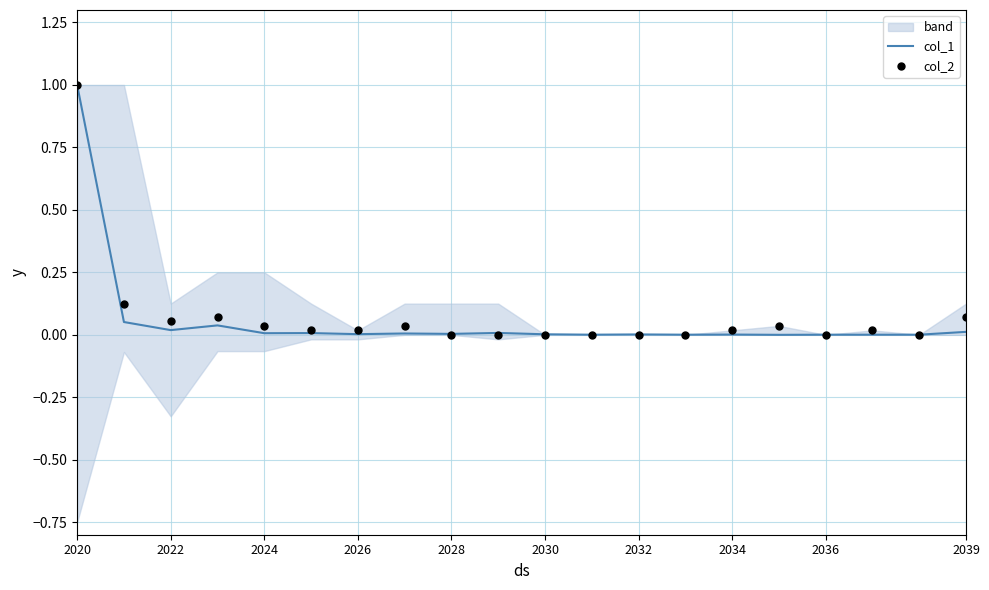

At how many categories does at least one series exceed 0?

20